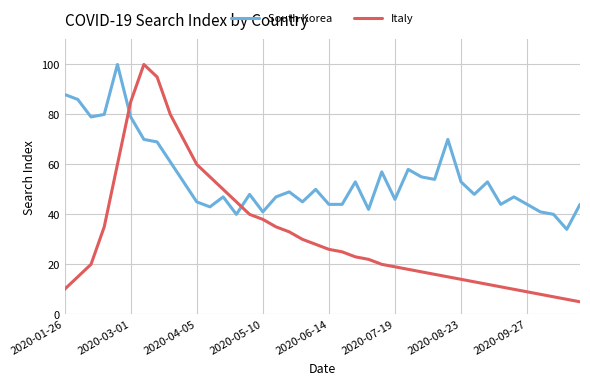

What is the maximum value shown in the chart?

100